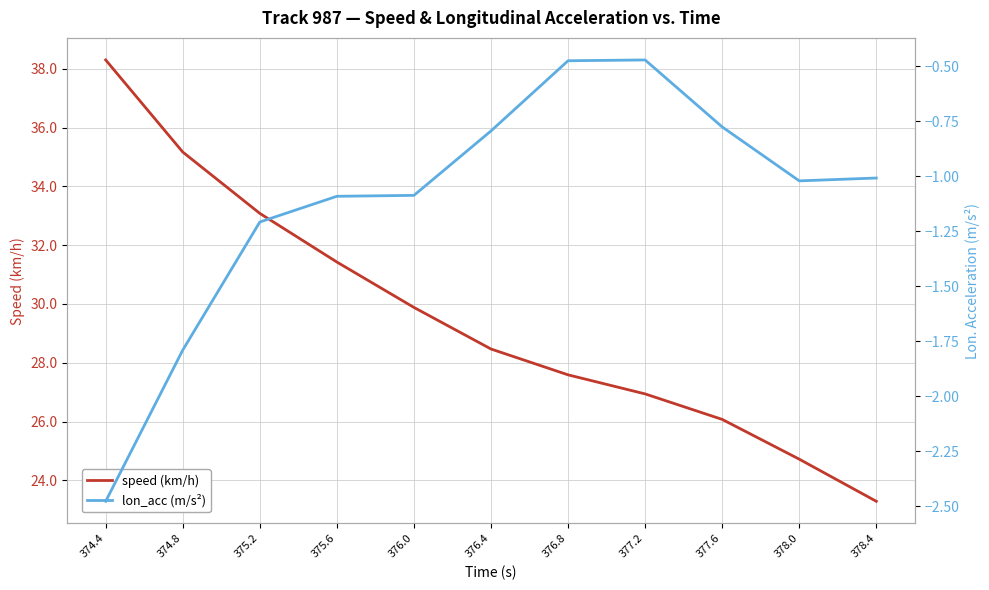

What is the approximate value of lon_acc (m/s²) at 375.6?

-1.1